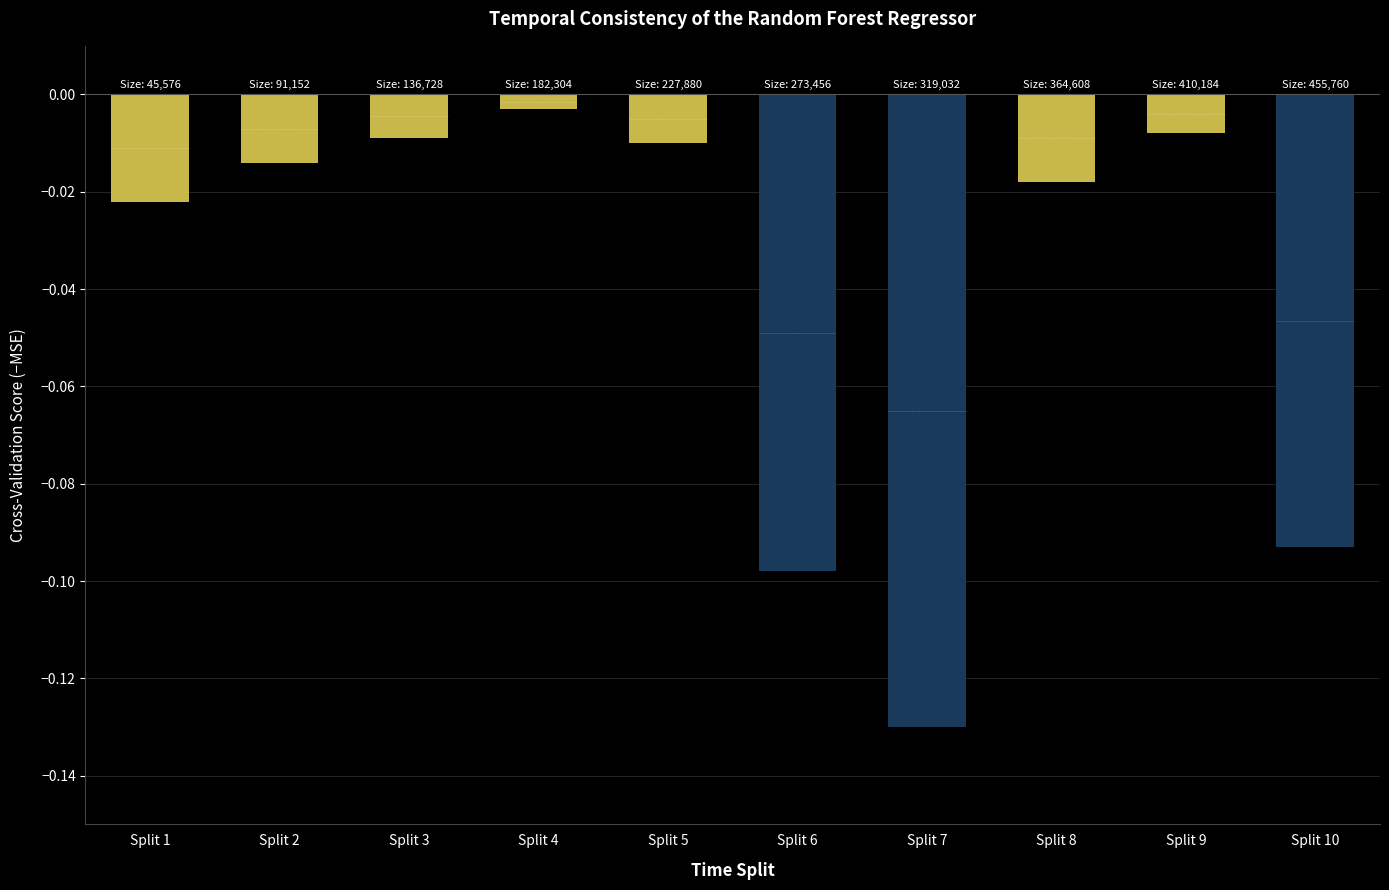

Reading right to left, transcribe all the data shown in this chart.

Split 10=-0.1	Split 9=-0.0	Split 8=-0.0	Split 7=-0.1	Split 6=-0.1	Split 5=-0.0	Split 4=-0.0	Split 3=-0.0	Split 2=-0.0	Split 1=-0.0